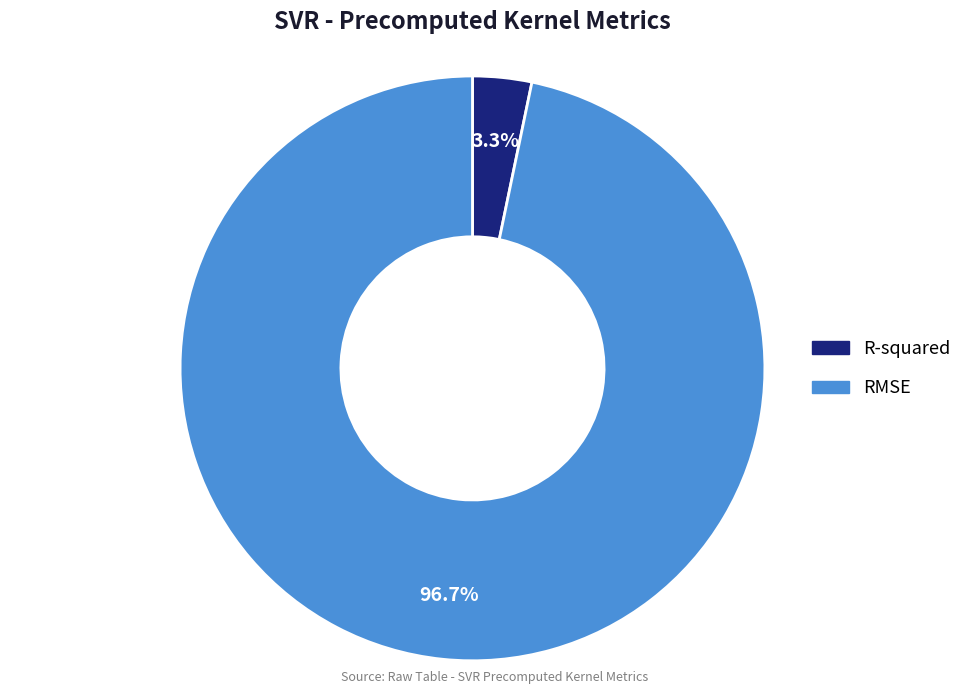

Which has a higher value, RMSE or R-squared?

RMSE